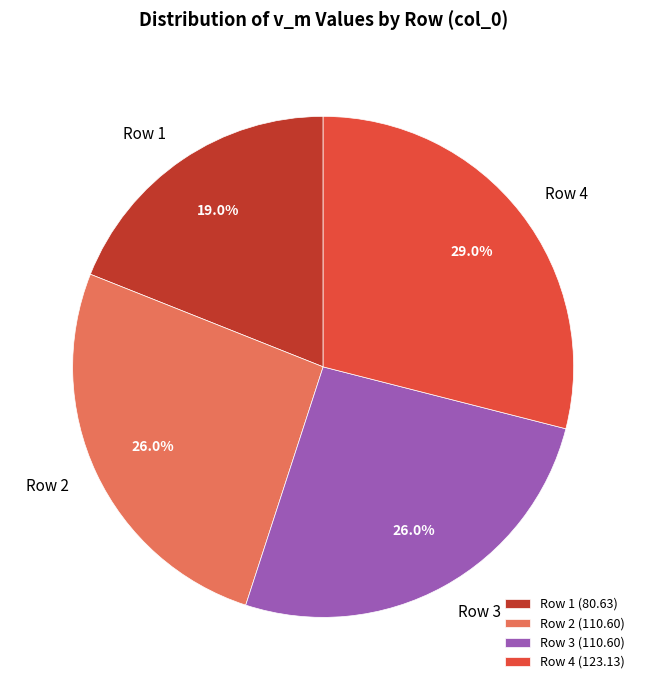

Approximately how many times larger is the value at Row 3 compared to Row 1?

1.4